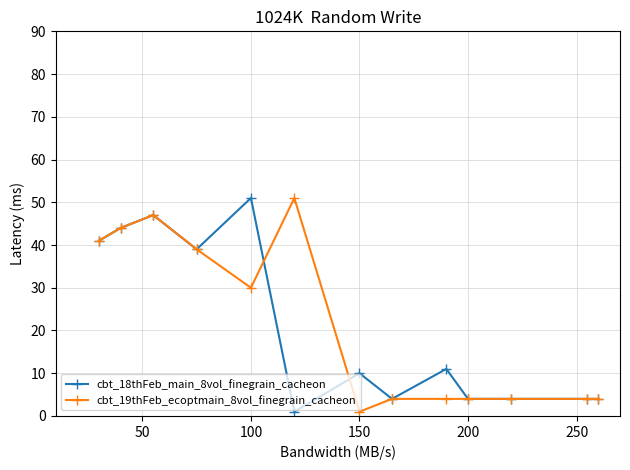

What is the difference between the second highest and second lowest values in the cbt_18thFeb_main_8vol_finegrain_cacheon series?

43